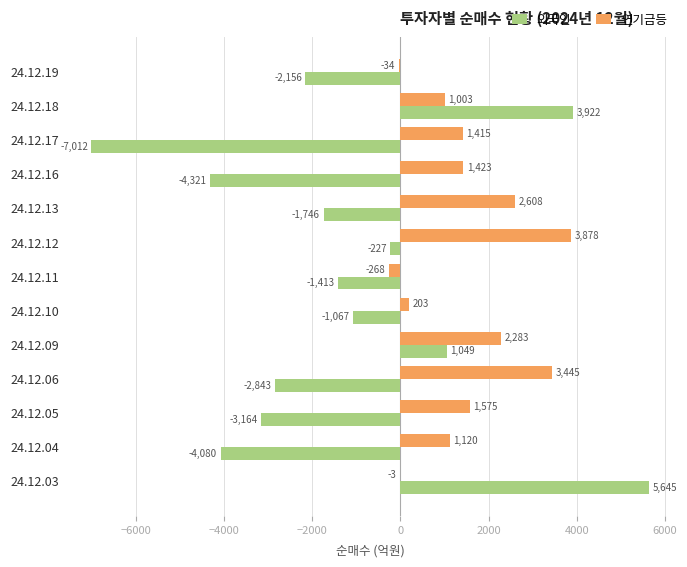

The 연기금등 series shows 203 at 24.12.10. True or false?

True